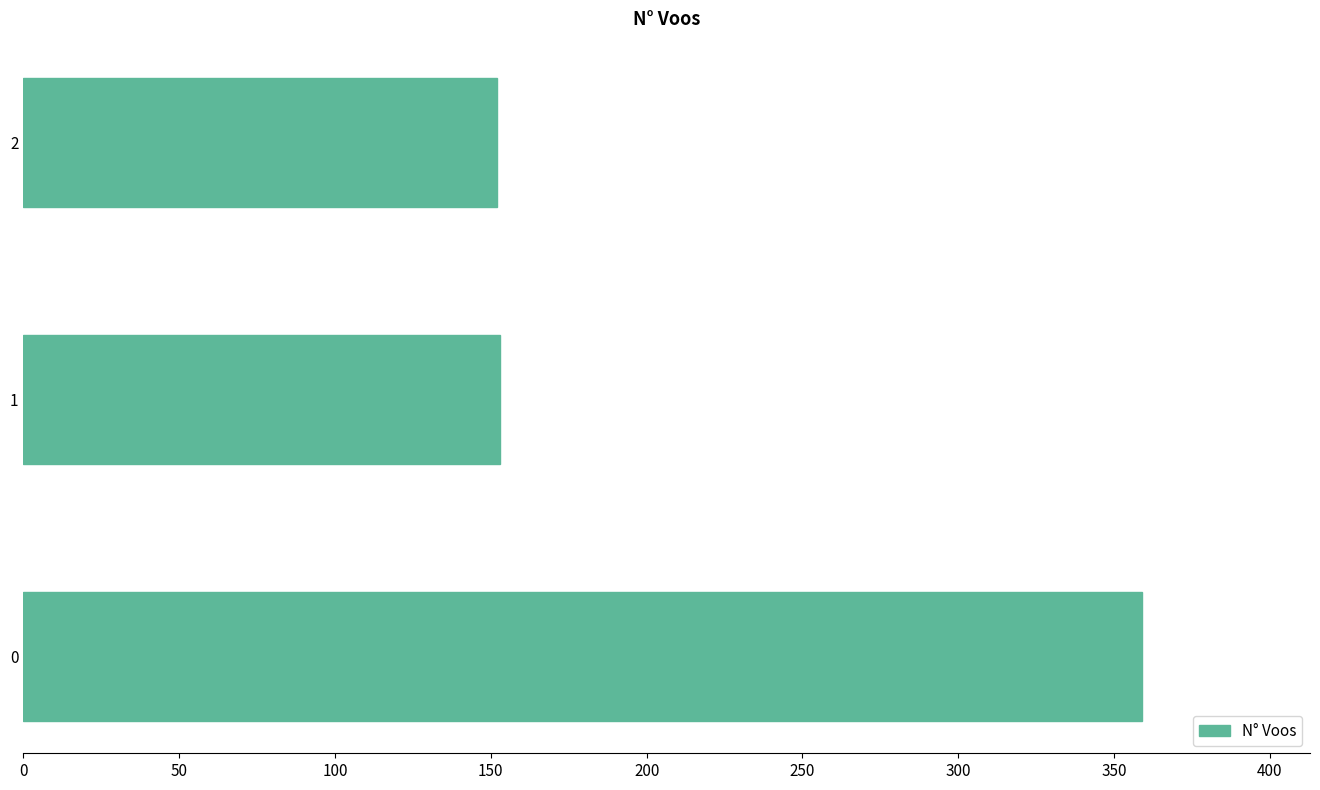

How many data points does each series have?

3